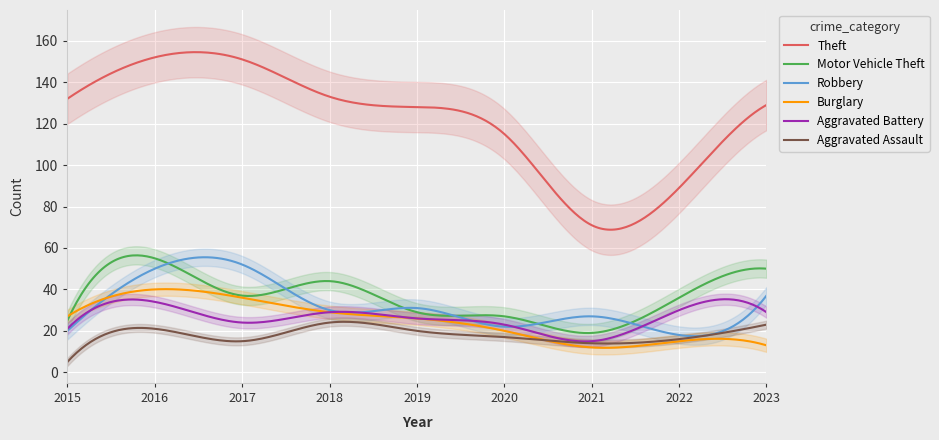

At which category does Theft reach its first local valley?

2021